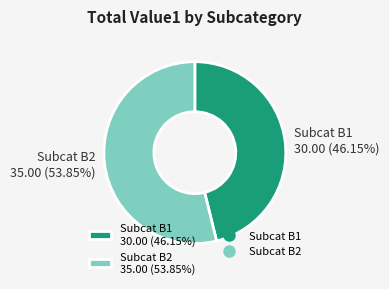

To the nearest percent, what percentage of the pie is Subcat B2?

54%